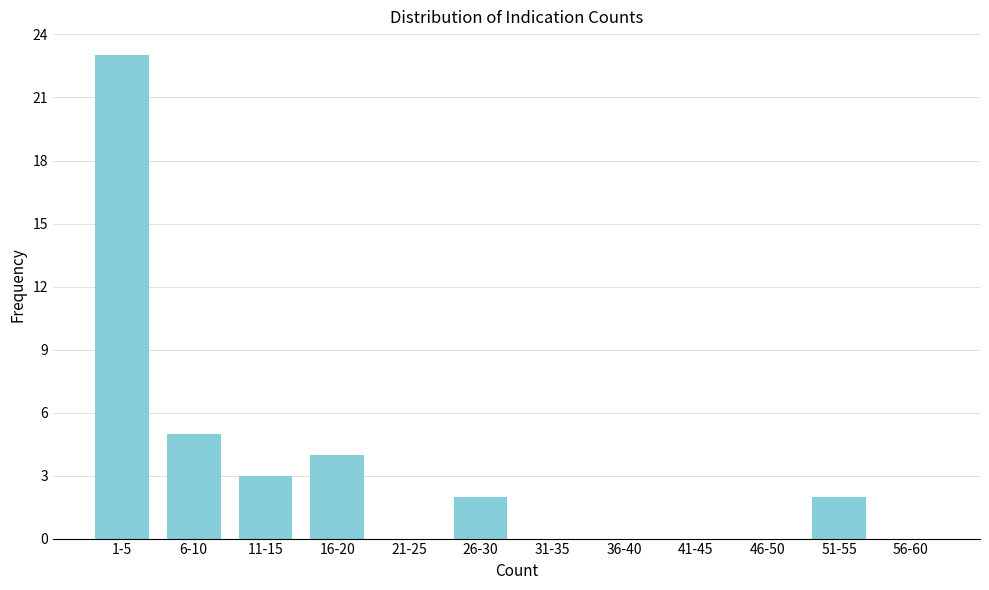

Reading left to right, what are all the values shown in this chart?

1-5=23	6-10=5	11-15=3	16-20=4	21-25=0	26-30=2	31-35=0	36-40=0	41-45=0	46-50=0	51-55=2	56-60=0